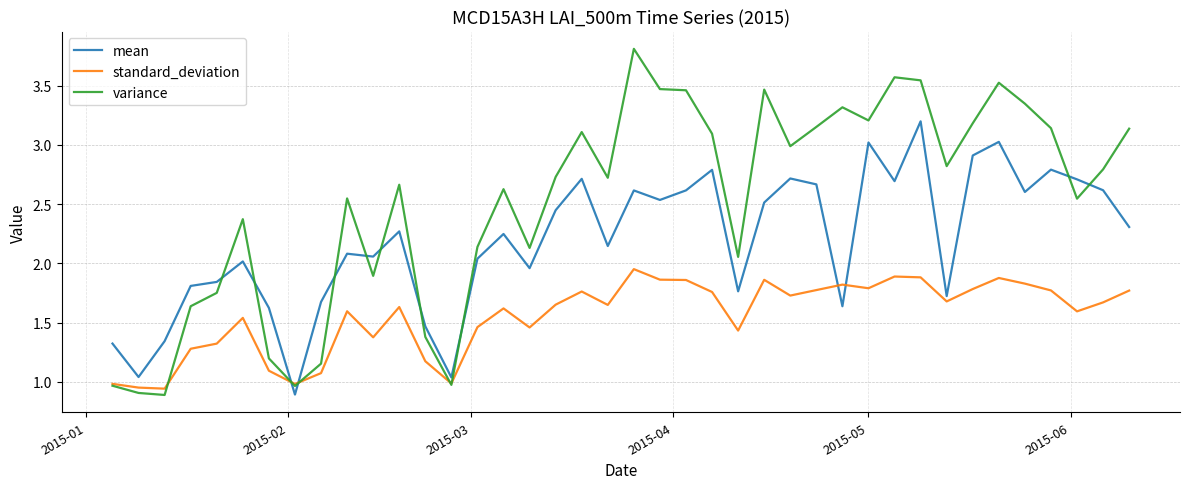

What is the sum of all standard_deviation values?

62.2